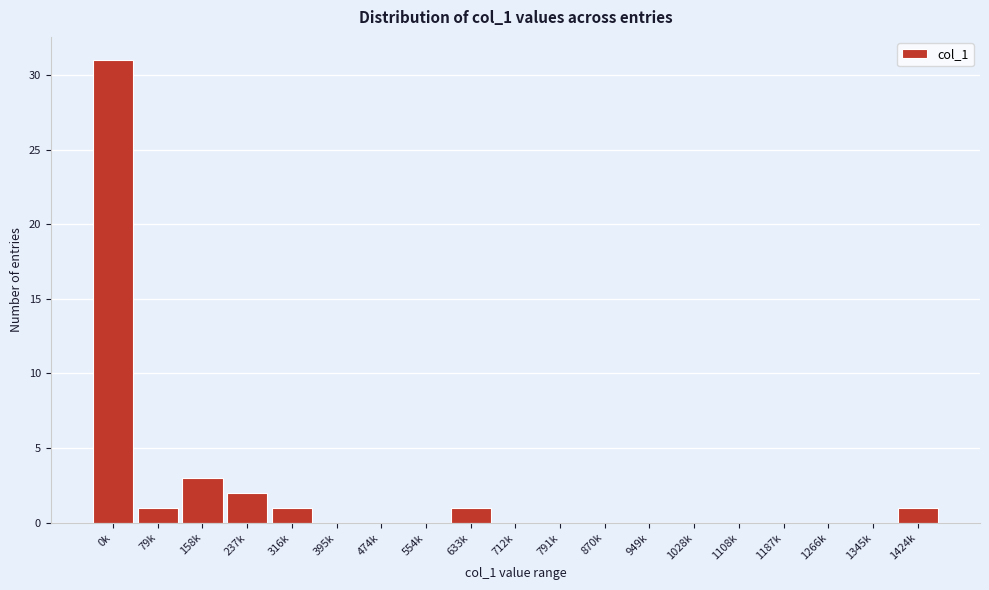

Reading right to left, extract all data points from this chart.

1424k=1	1345k=0	1266k=0	1187k=0	1108k=0	1028k=0	949k=0	870k=0	791k=0	712k=0	633k=1	554k=0	474k=0	395k=0	316k=1	237k=2	158k=3	79k=1	0k=31